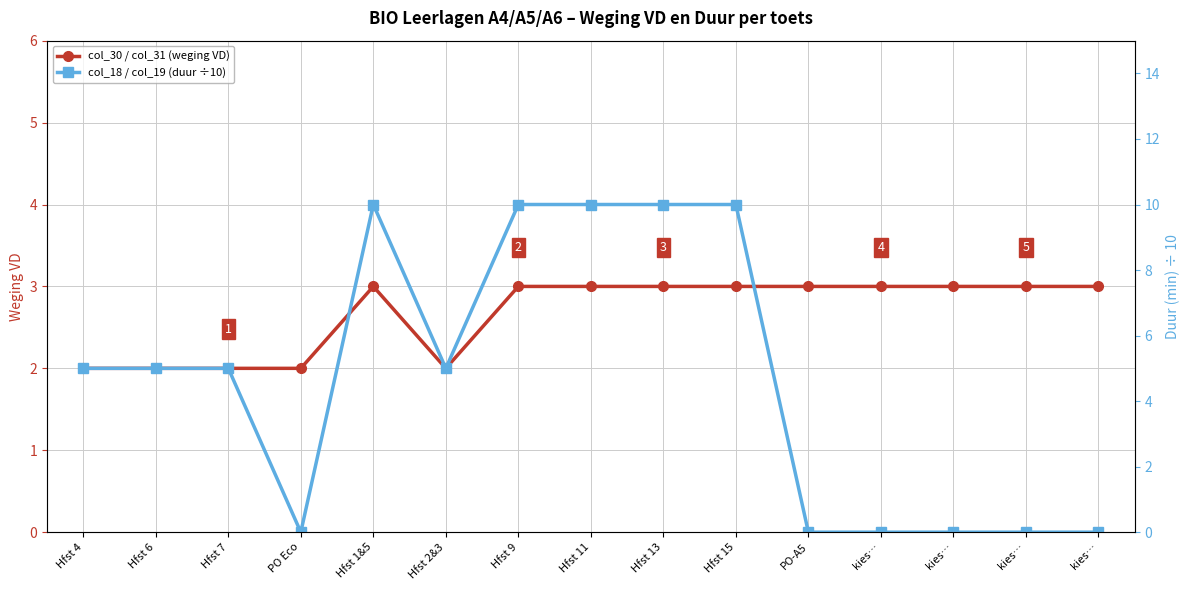

Is the value of col_18 / col_19 (duur ÷10) at PO-A5 greater than the value of col_30 / col_31 (weging VD) at kies…?

No